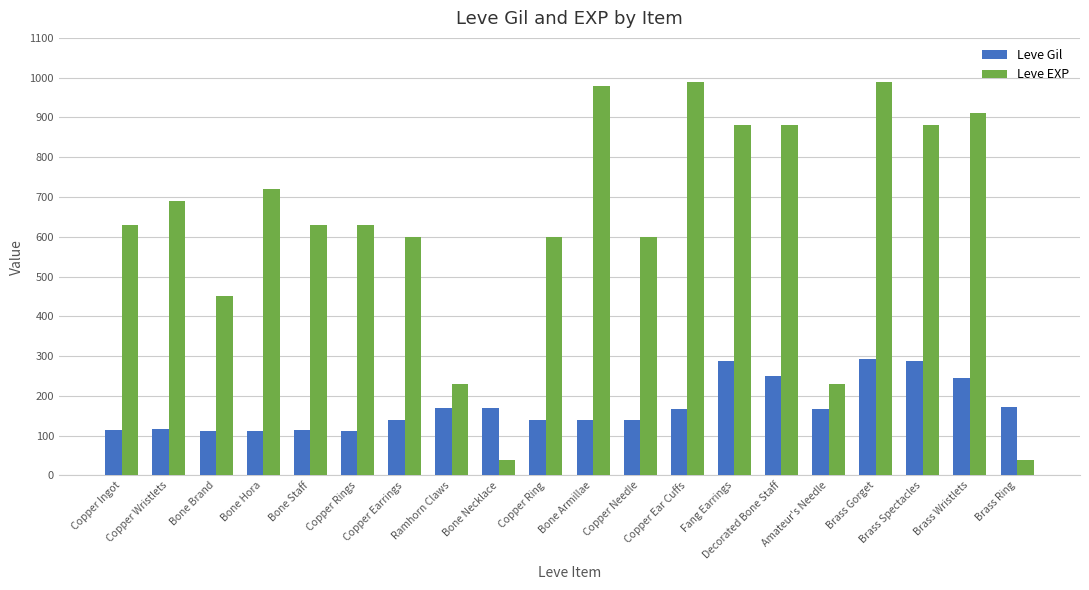

What is the smallest value displayed?

40